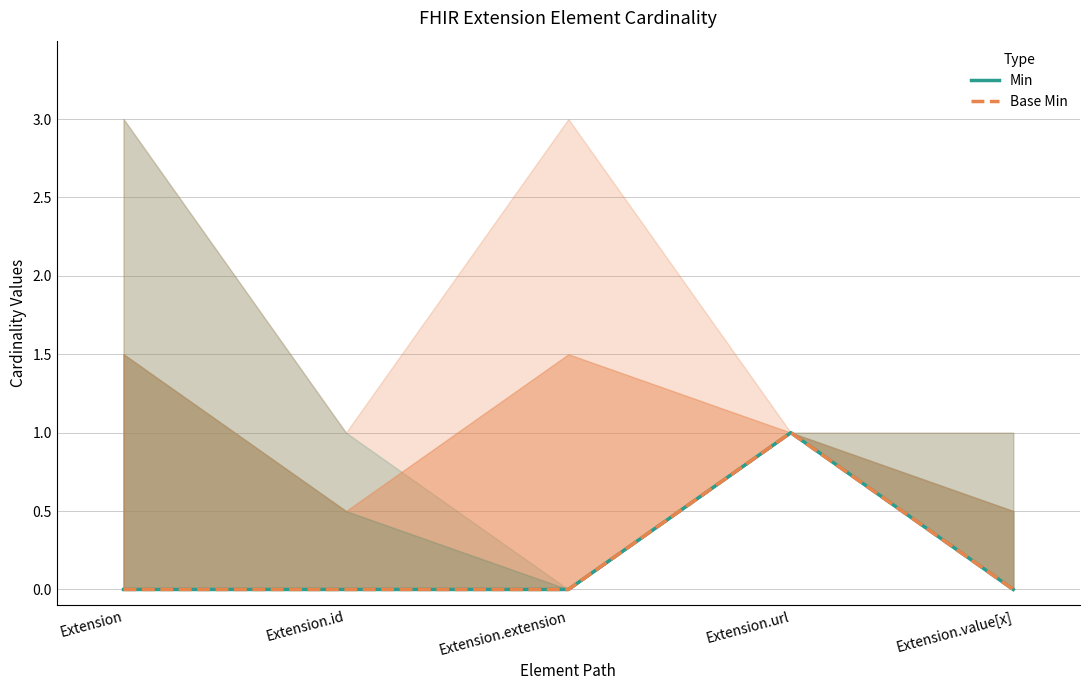

Which series changed the most between Extension.id and Extension.extension?

Min